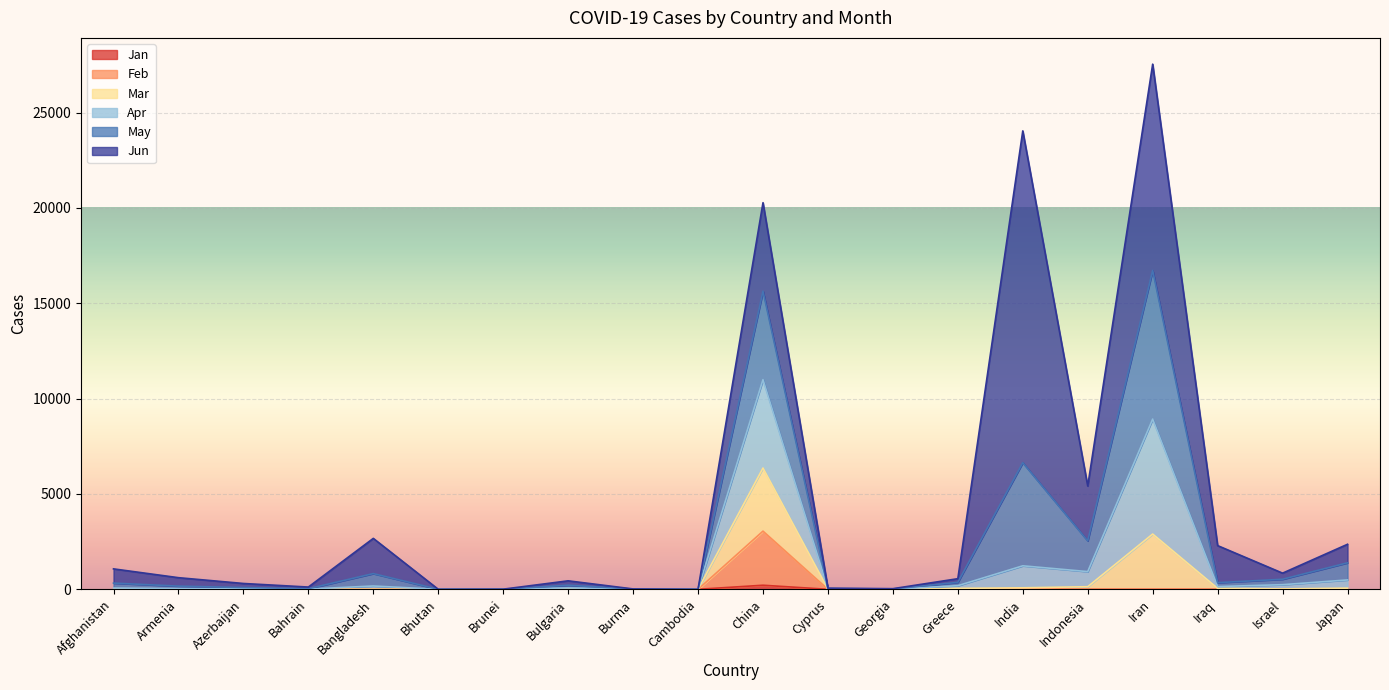

What is the total value across all series at Iran?

27540